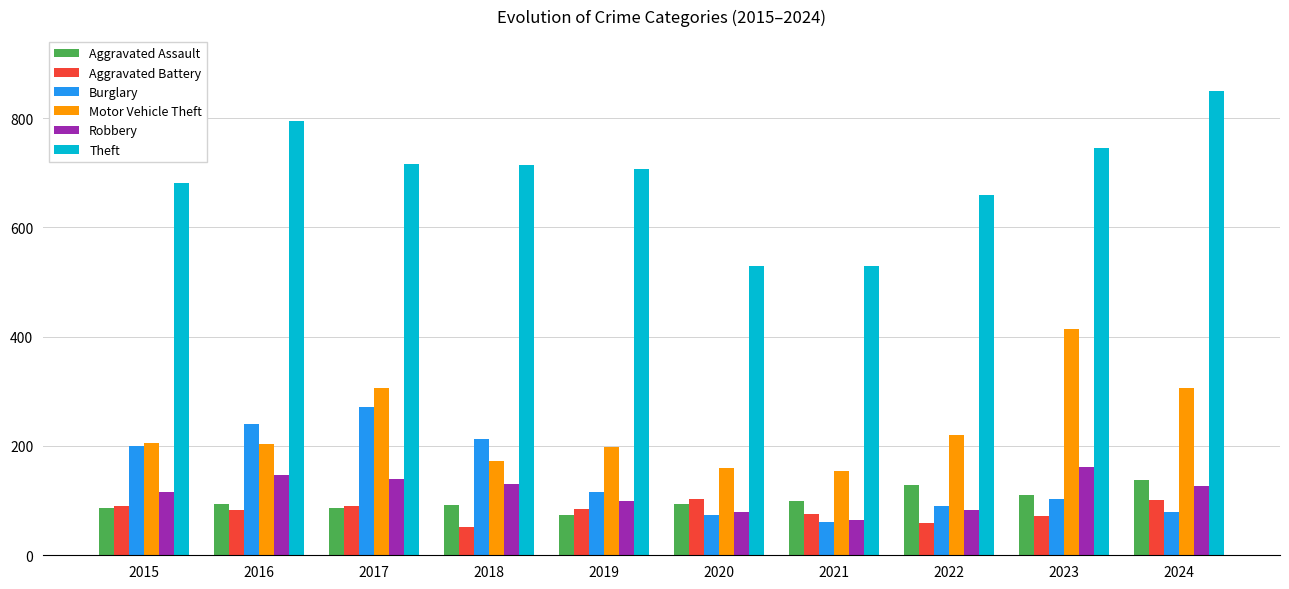

Read the Aggravated Assault value at 2017.

87